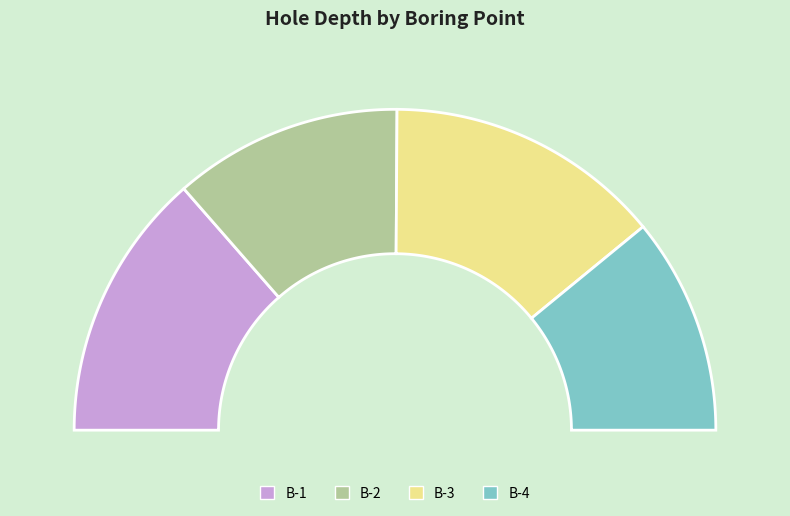

To the nearest percent, what is the combined percentage of B-4 and B-1?

49%